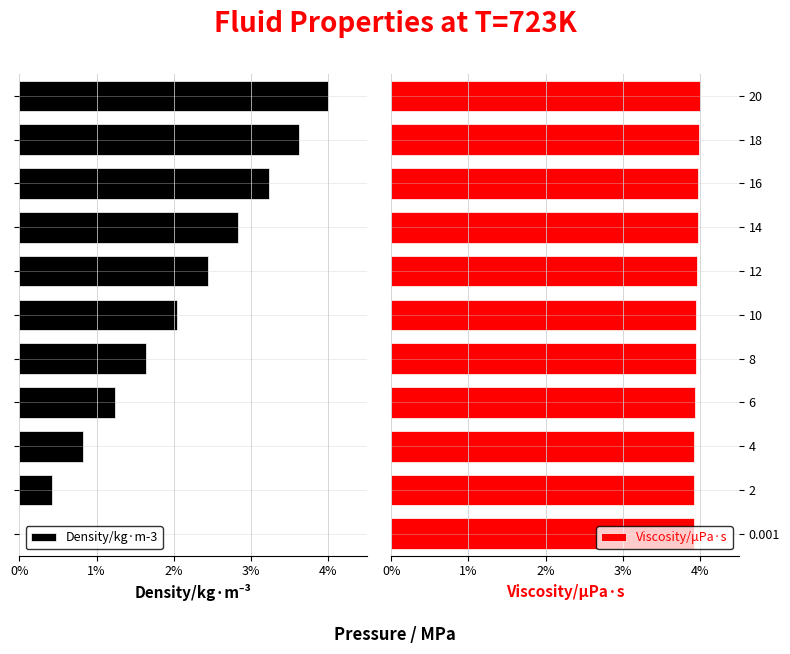

Which series has the largest range (max minus min)?

Density/kg·m-3